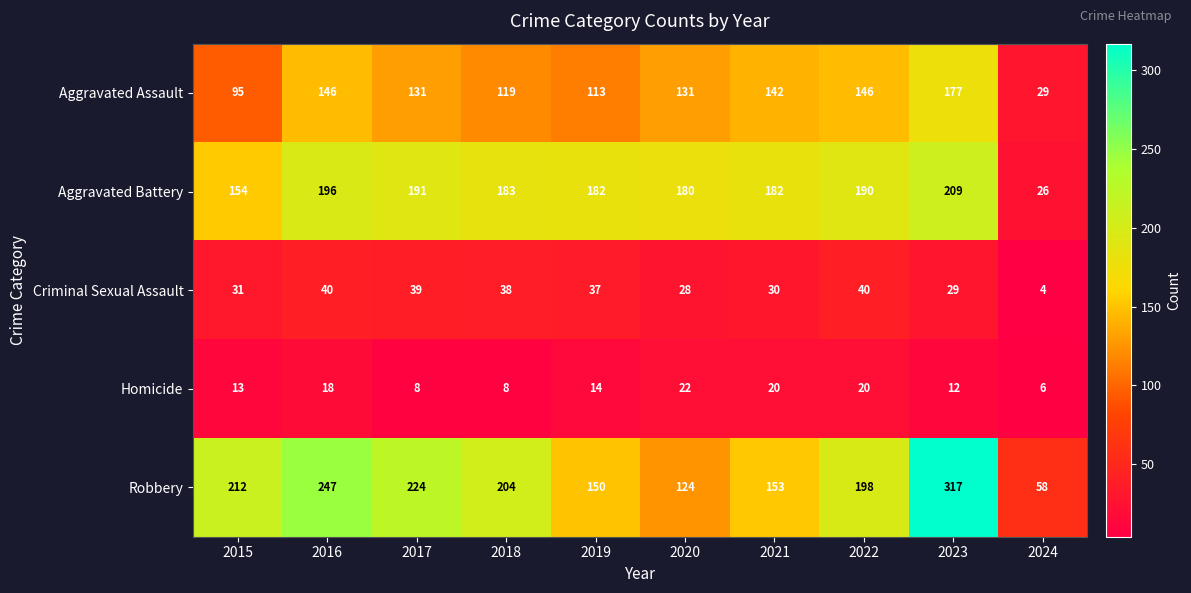

Which series has the widest spread of values?

Robbery